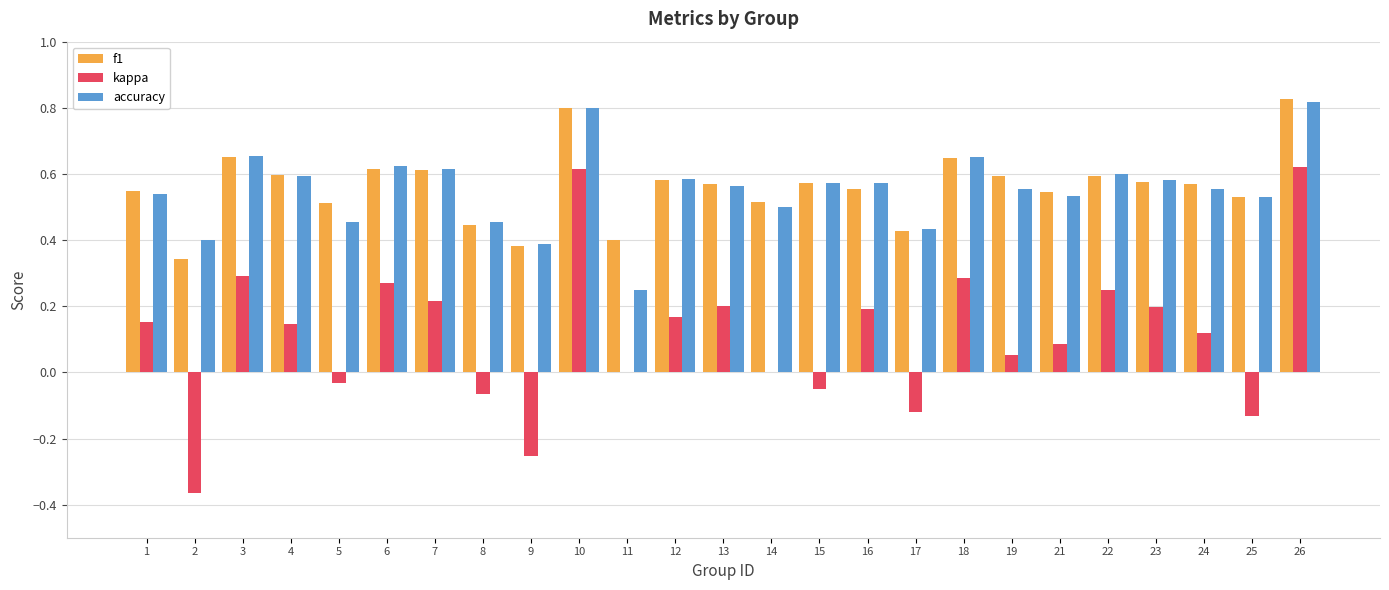

What are all the series names shown in the legend?

f1, kappa, accuracy